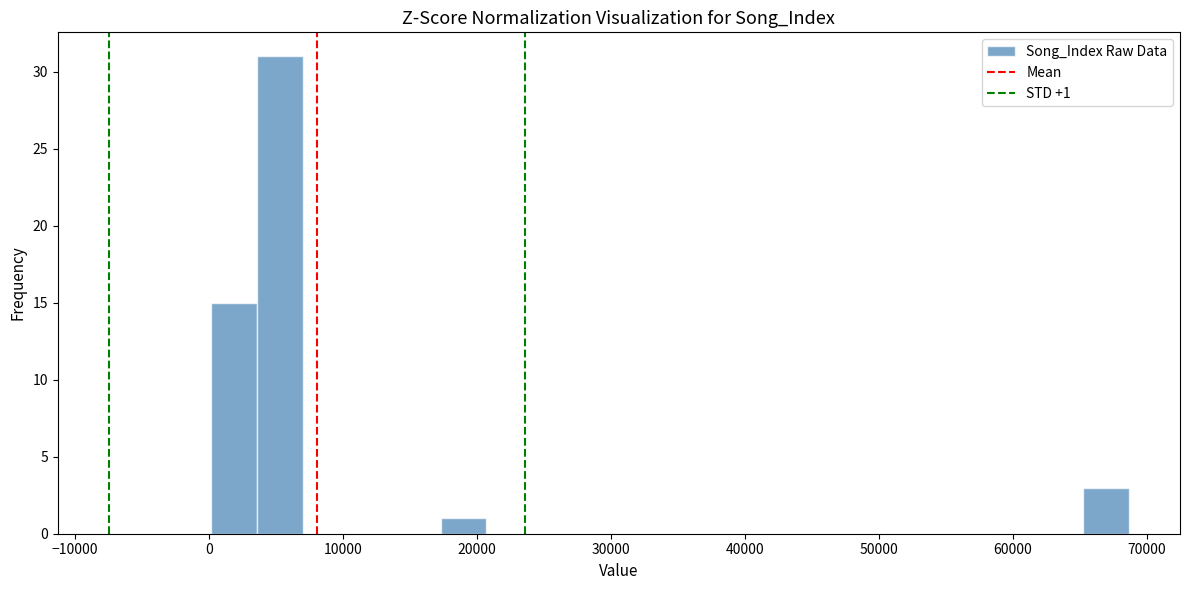

Read against the x-axis, roughly where is the centre of the tallest bar?

5000